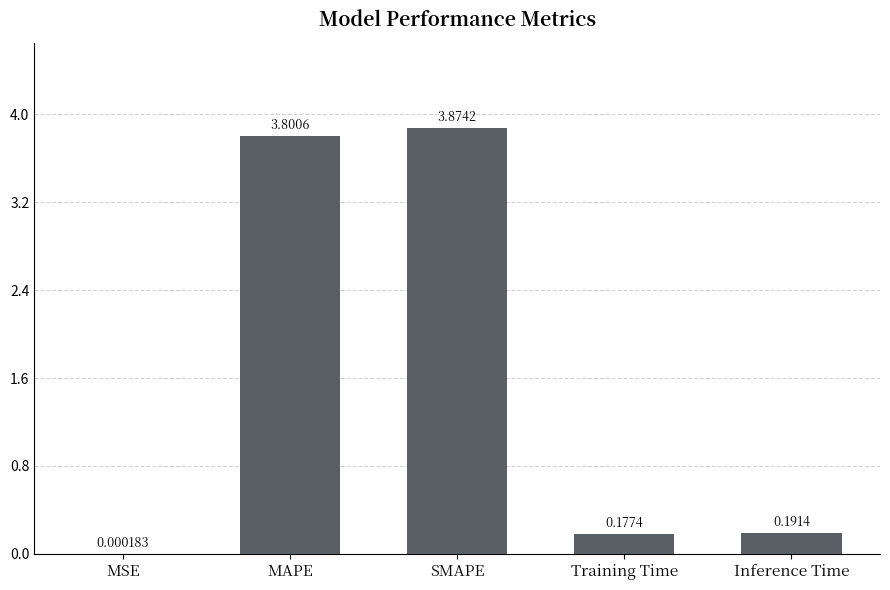

How many data points does each series have?

5